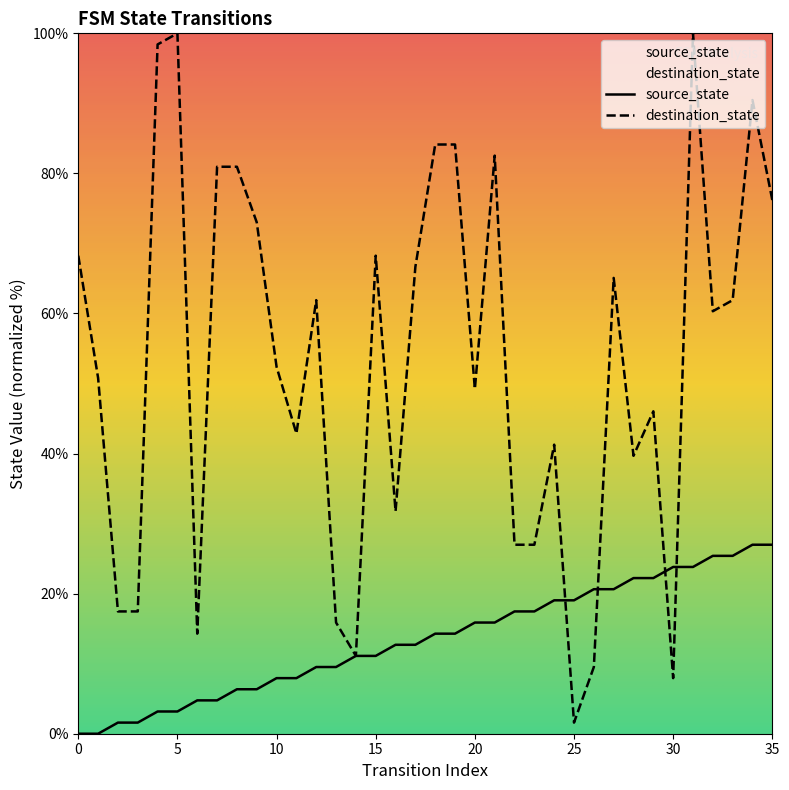

How many times do destination_state and source_state cross each other?

4